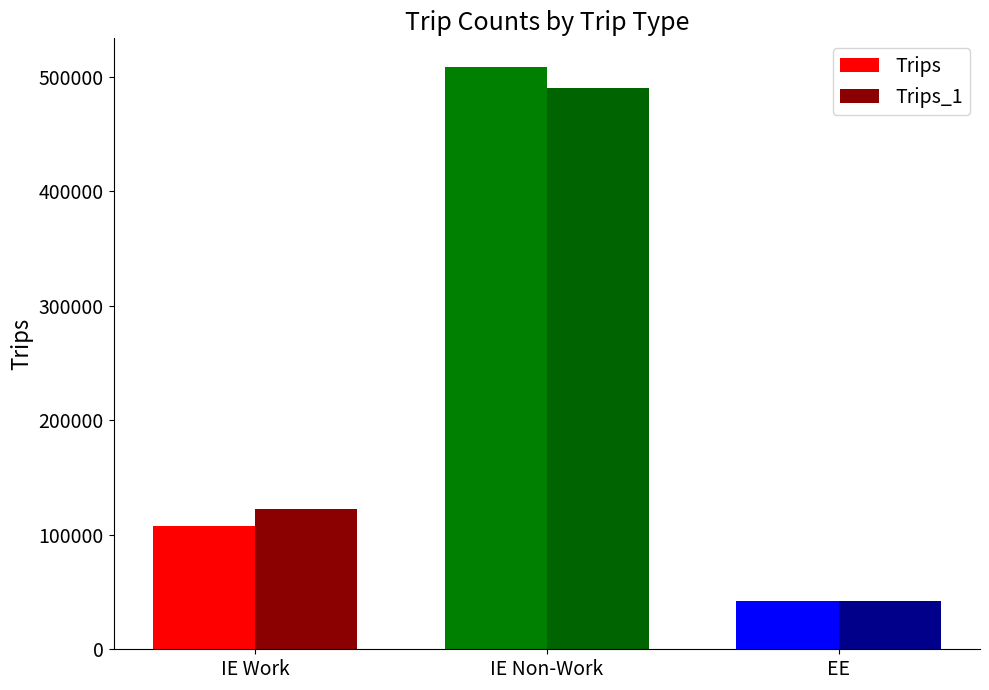

Reading left to right, what are all the values shown in this chart?

Trips: IE Work=107680	IE Non-Work=508340	EE=42340
Trips_1: IE Work=122400	IE Non-Work=489940	EE=42340